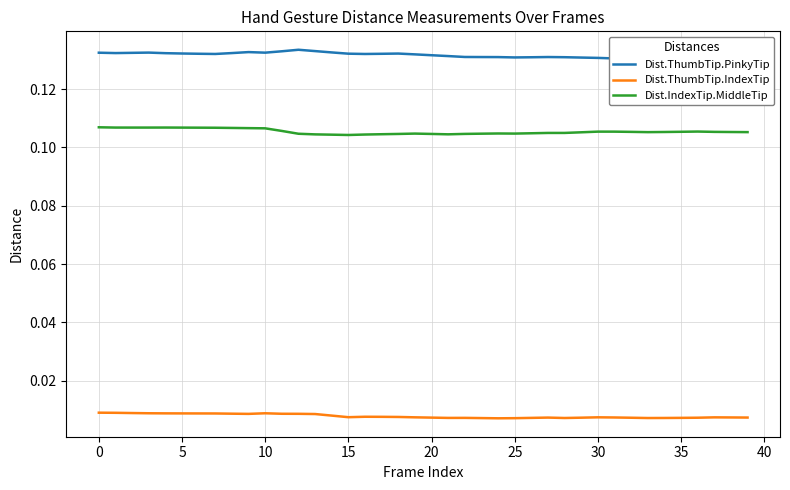

True or false: Dist.ThumbTip.IndexTip and Dist.IndexTip.MiddleTip intersect in this chart.

False